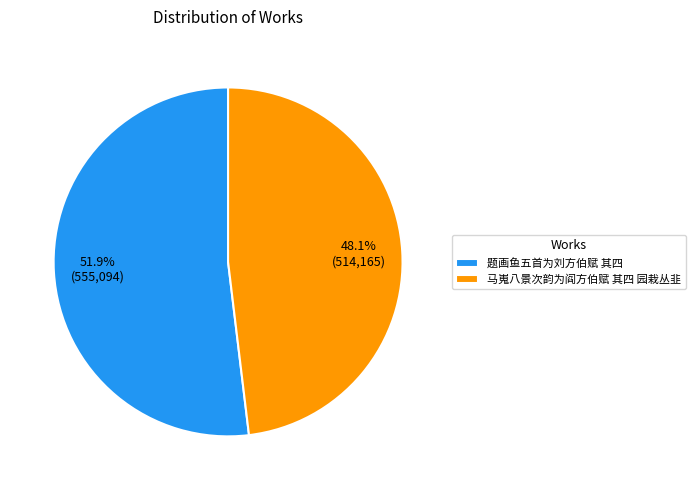

How many slices are in this pie chart?

2